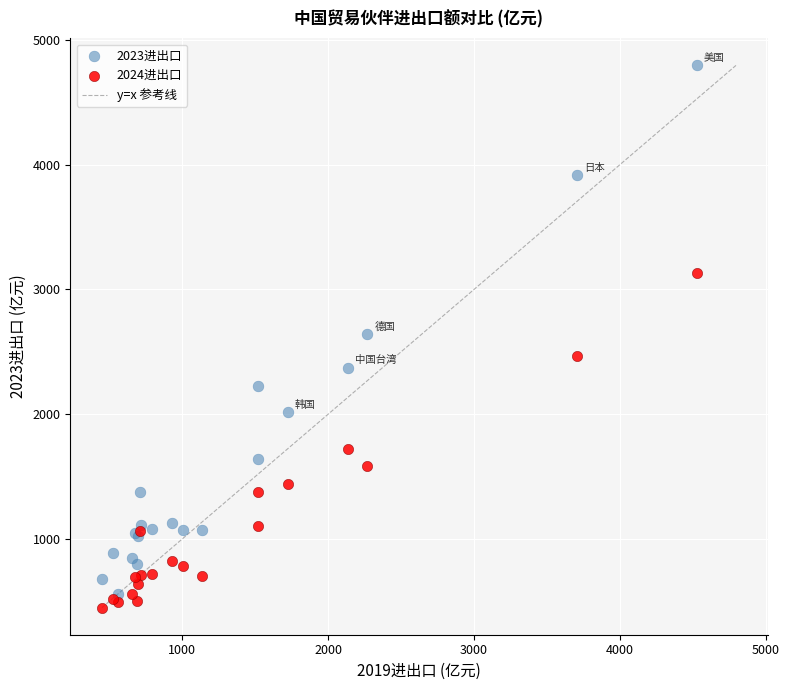

Which series reaches the minimum Y coordinate?

2024进出口